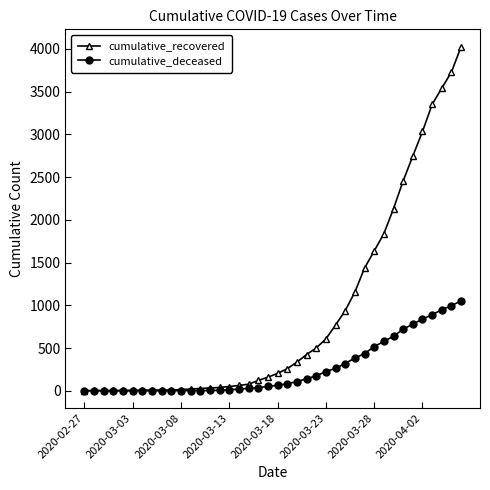

Which series has the widest spread of values?

cumulative_recovered